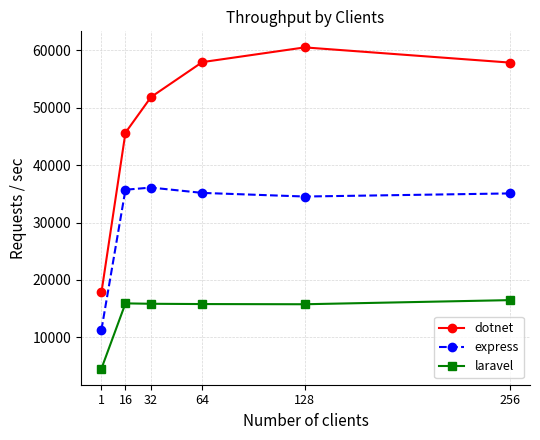

What is the value of the dotnet point at the 4th from the left?

57962